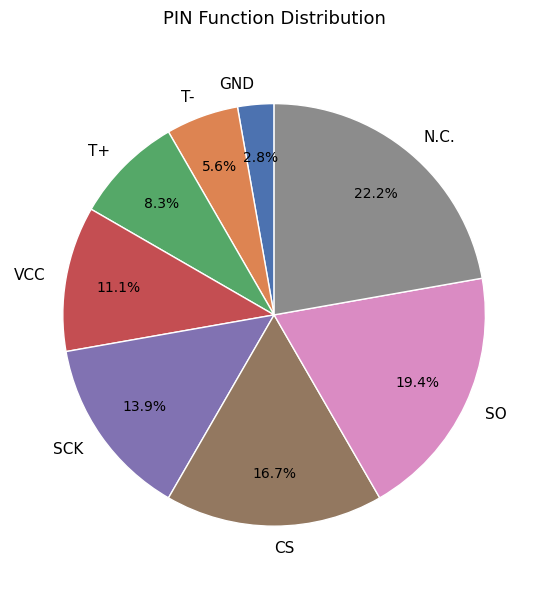

Is there a majority slice in this chart?

No